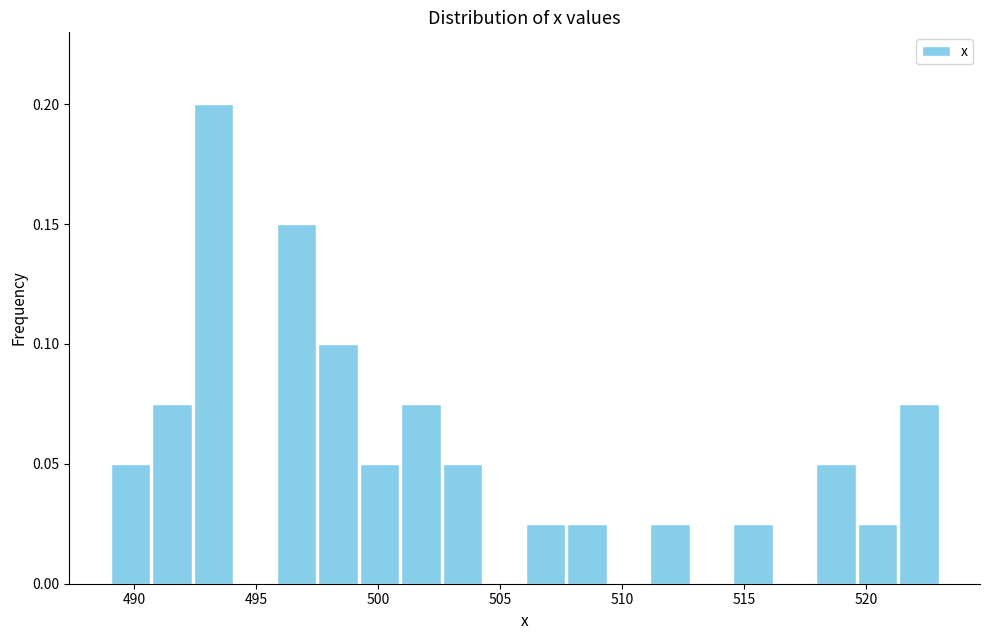

Around what value on the x-axis is the tallest bar? Give the approximate position of its centre, as read against the axis.

493.5